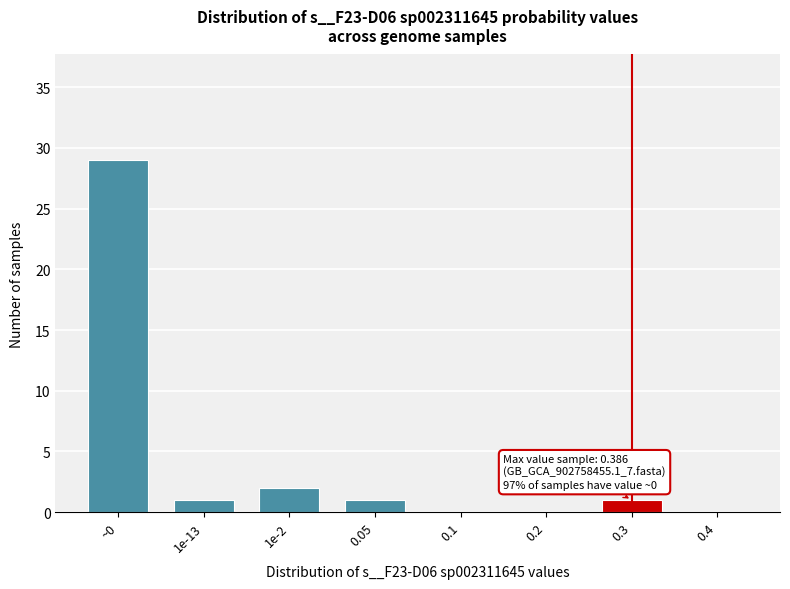

Reading left to right, extract all data points from this chart.

~0=29	1e-13=1	1e-2=2	0.05=1	0.1=0	0.2=0	0.3=1	0.4=0